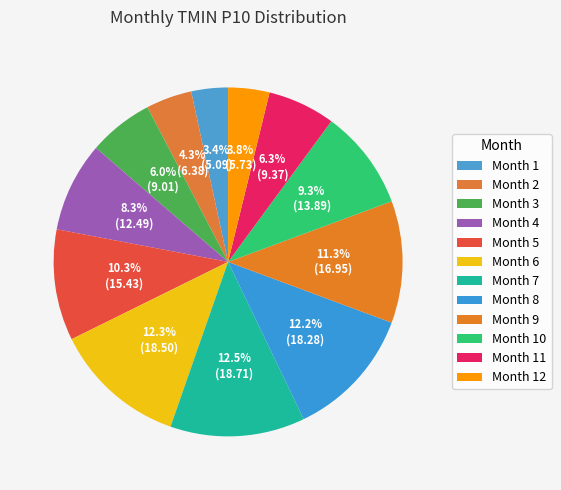

What is the smallest slice in the pie chart?

1